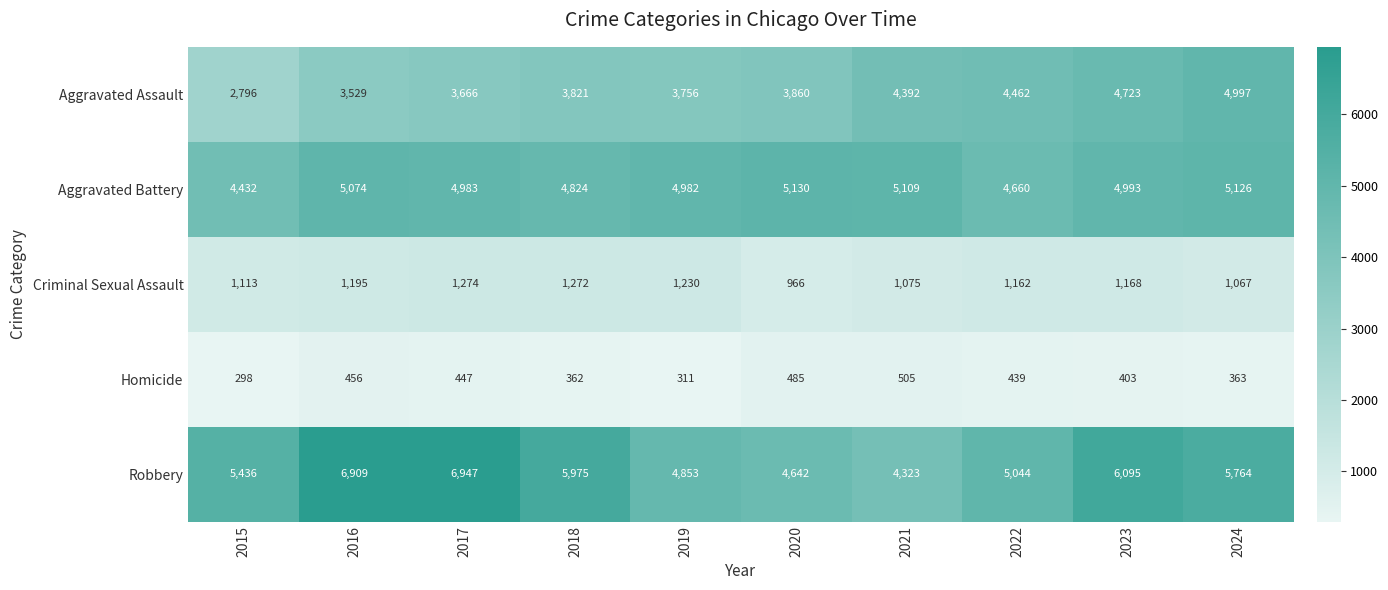

At which category does the chart reach its minimum across all series?

2015